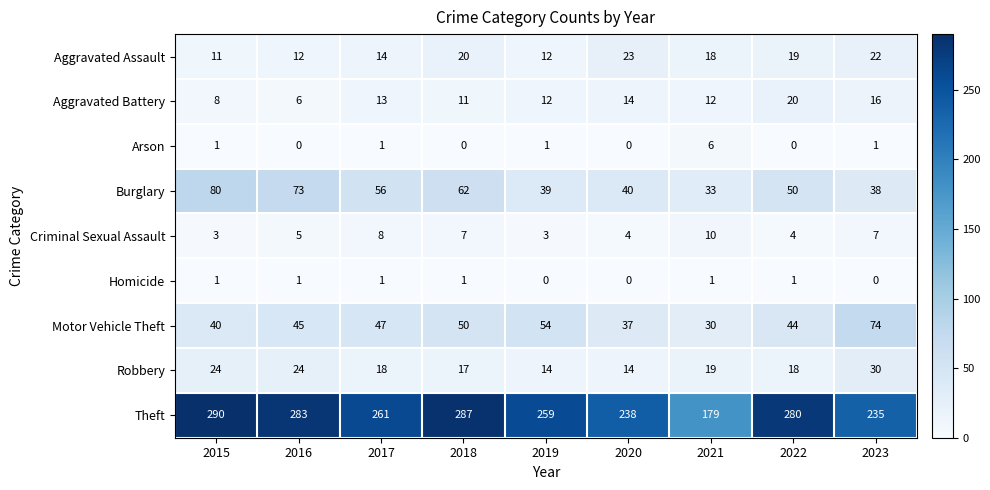

What is the sum of the Criminal Sexual Assault values at 2018 and 2017?

15